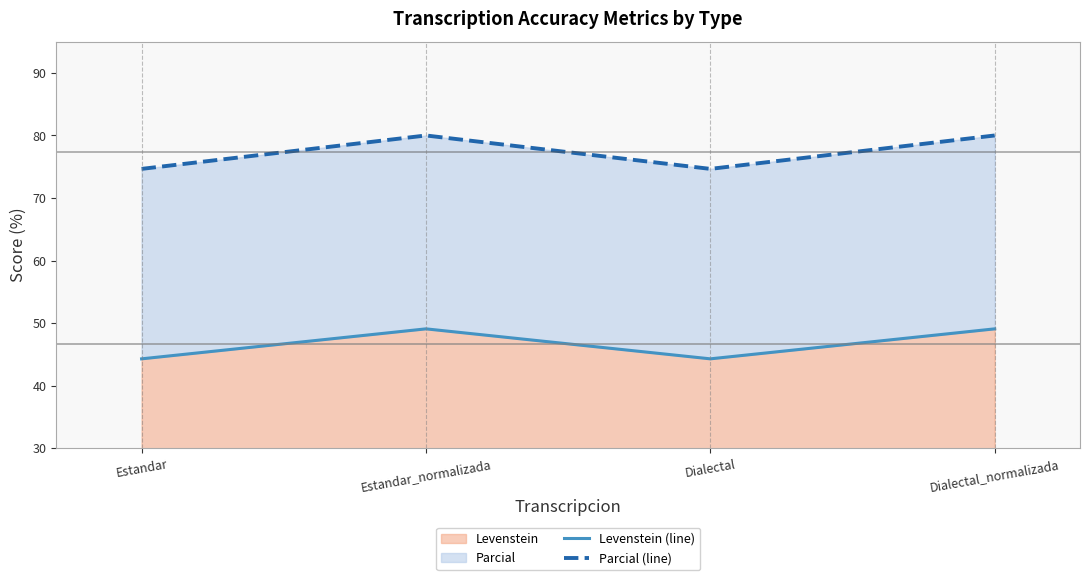

At which label does Parcial (line) reach its peak?

Estandar_normalizada